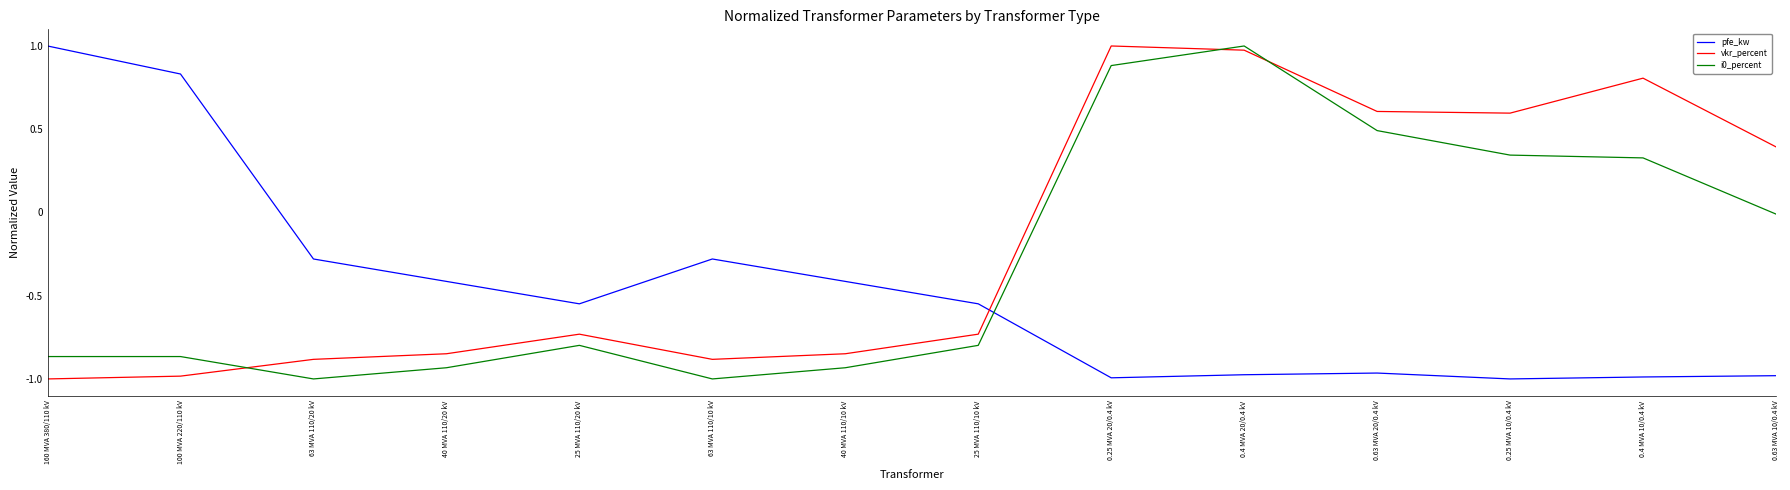

Is it true that vkr_percent equals 0.6 at 0.63 MVA 20/0.4 kV?

True